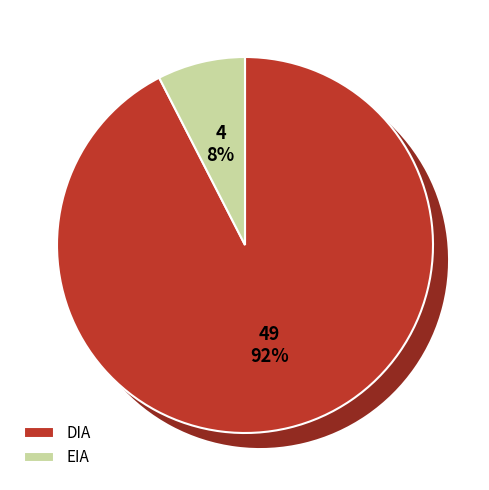

What percentage is the DIA slice, to the nearest percent?

92%